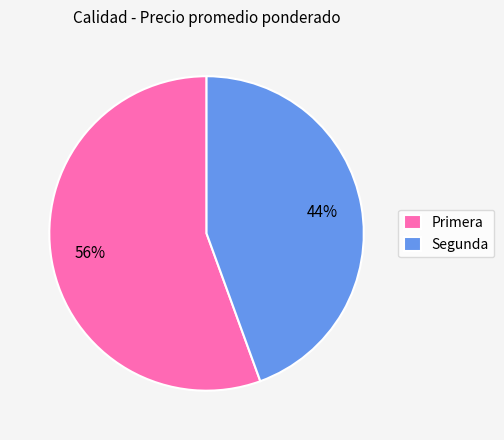

To the nearest percent, what is the average slice percentage?

50%